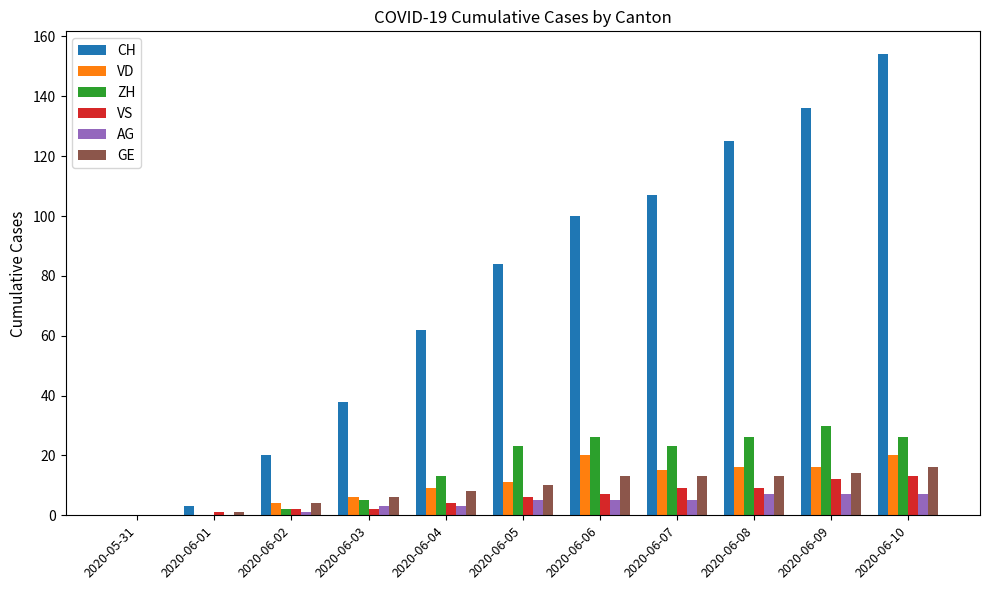

The value of AG at 2020-06-02 is 1. True or false?

True